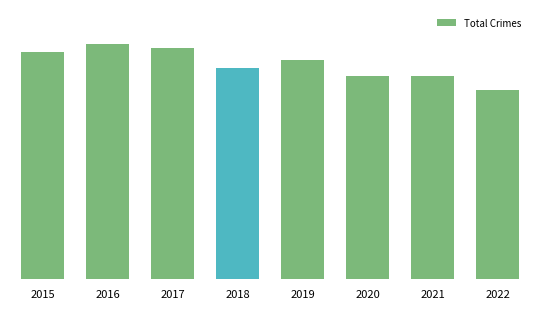

Does the chart contain any negative values?

No